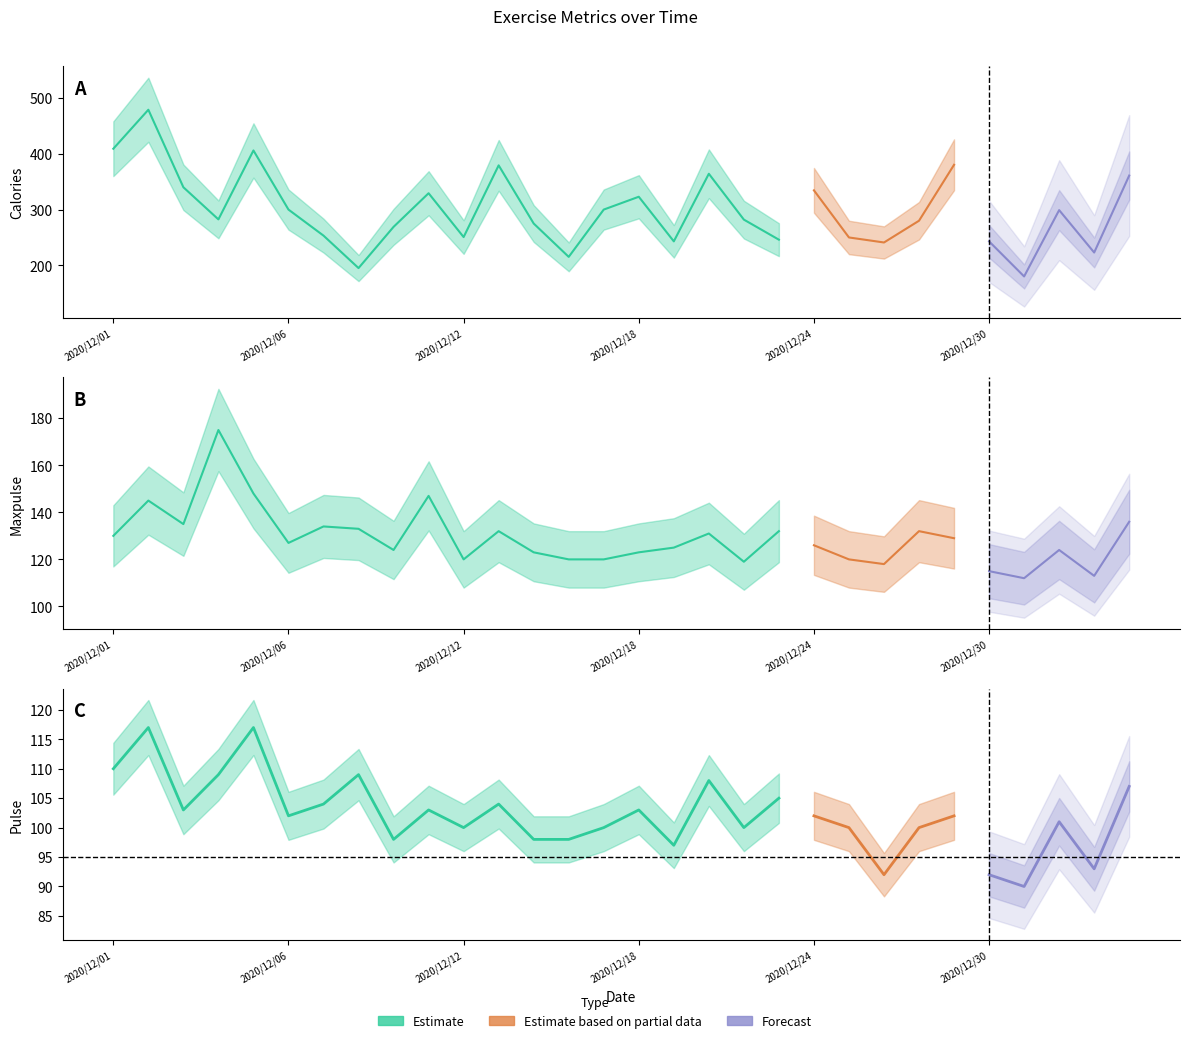

Reading right to left, list all the values displayed in this chart.

Pulse: 107.0	93.0	101.0	90.0	92.0	102.0	100.0	92.0	100.0	102.0	105.0	100.0	108.0	97.0	103.0	100.0	98.0	98.0	104.0	100.0	103.0	98.0	109.0	104.0	102.0	117.0	109.0	103.0	117.0	110.0
Maxpulse: 136.0	113.0	124.0	112.0	115.0	129.0	132.0	118.0	120.0	126.0	132.0	119.0	131.0	125.0	123.0	120.0	120.0	123.0	132.0	120.0	147.0	124.0	133.0	134.0	127.0	148.0	175.0	135.0	145.0	130.0
Calories: 361.0	223.0	299.0	180.1	243.0	380.3	280.0	241.0	250.0	334.5	246.0	282.0	364.2	243.0	323.0	300.0	215.2	275.0	379.3	250.7	329.3	269.0	195.1	253.3	300.0	406.0	282.4	340.0	479.0	409.1